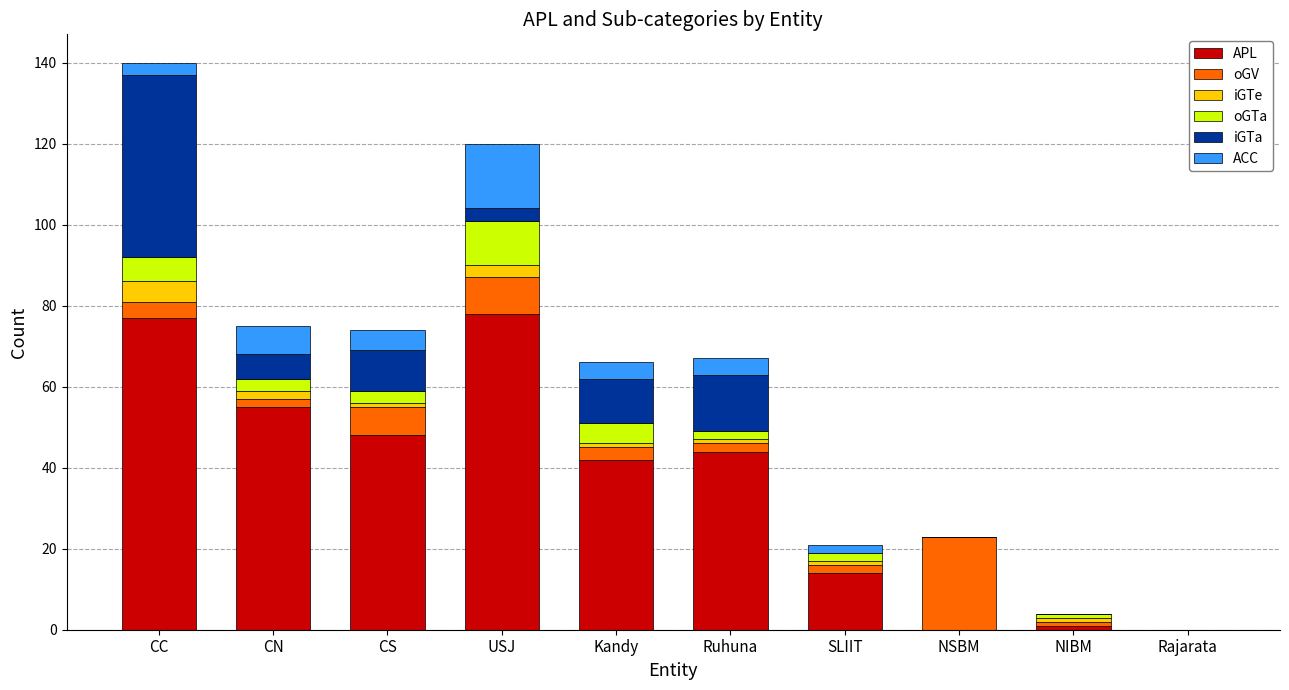

Are the bars horizontal?

No